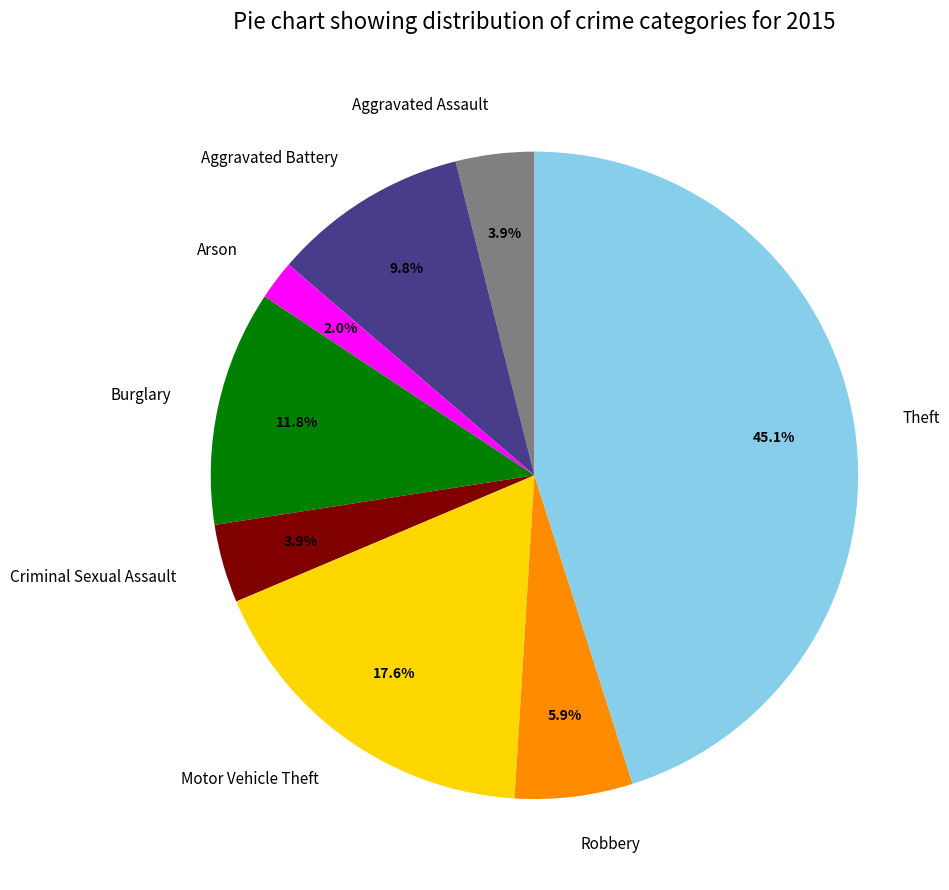

To the nearest percent, what portion does Criminal Sexual Assault represent?

4%